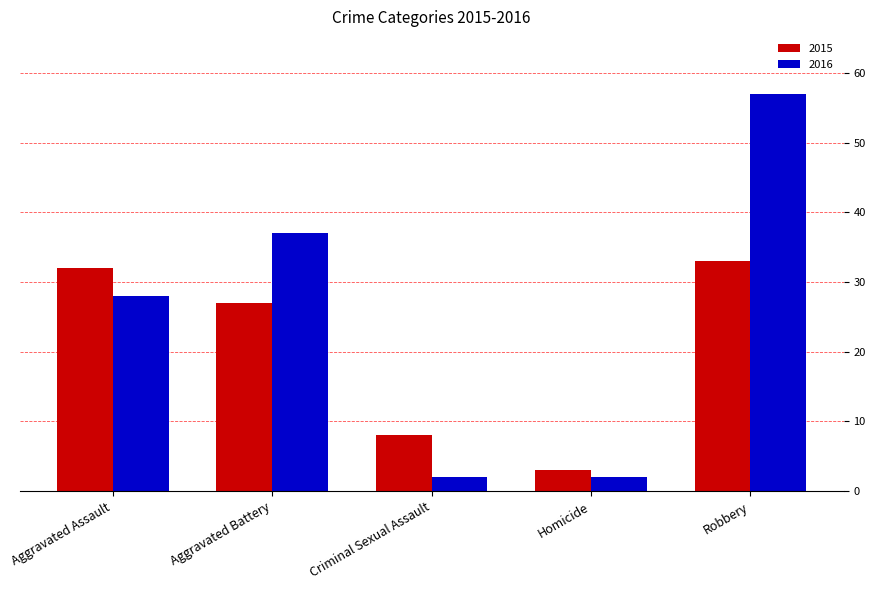

Which series has the widest spread of values?

2016